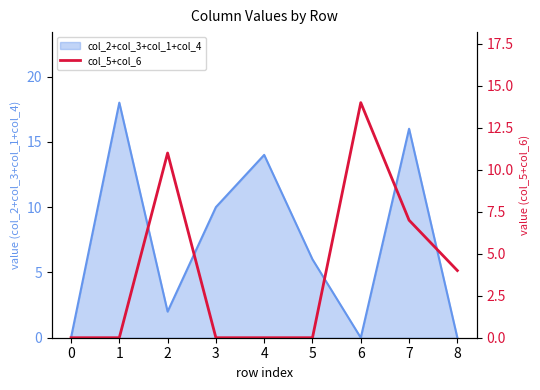

Rank the categories by value from lowest to highest.

0, 1, 3, 4, 5, 8, 7, 2, 6